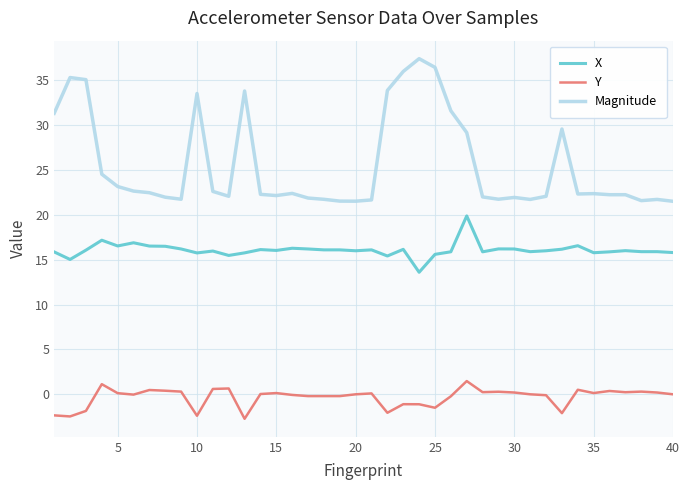

Rank the series by their average value, from lowest to highest.

Y, X, Magnitude